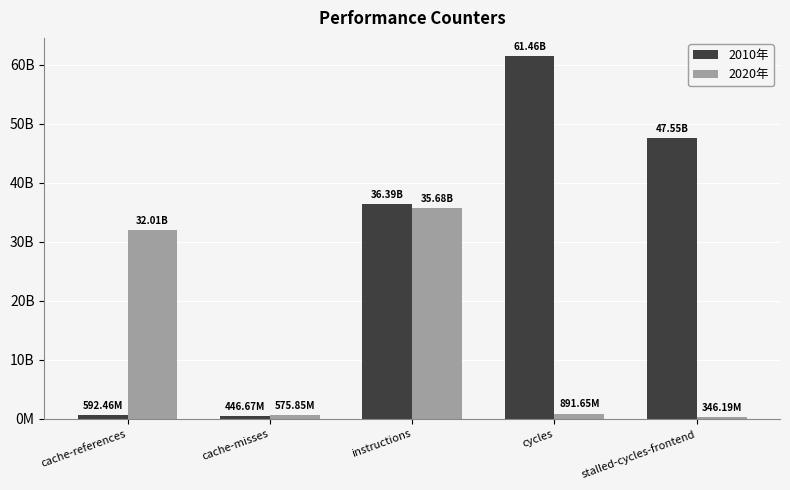

What is the sum of all 2010年 values?

146437209374